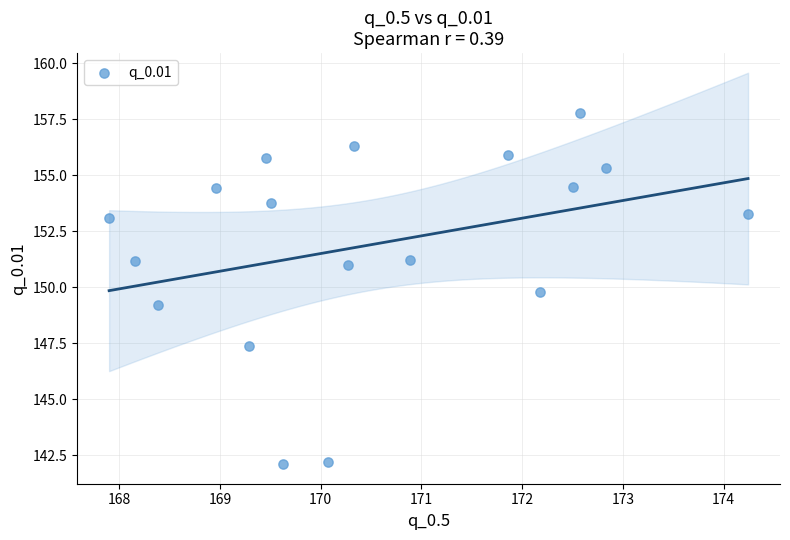

What is the range of Y values (max minus min)?

15.7